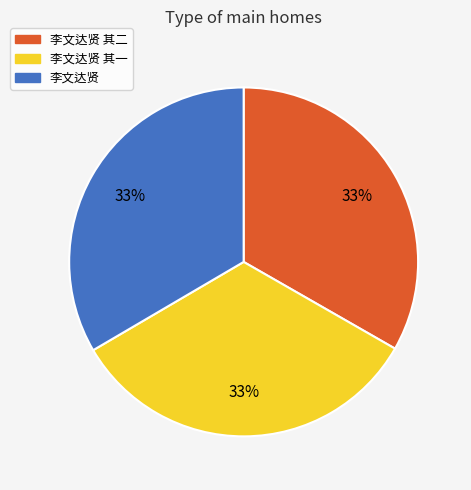

To the nearest percent, what is the average slice percentage?

33%